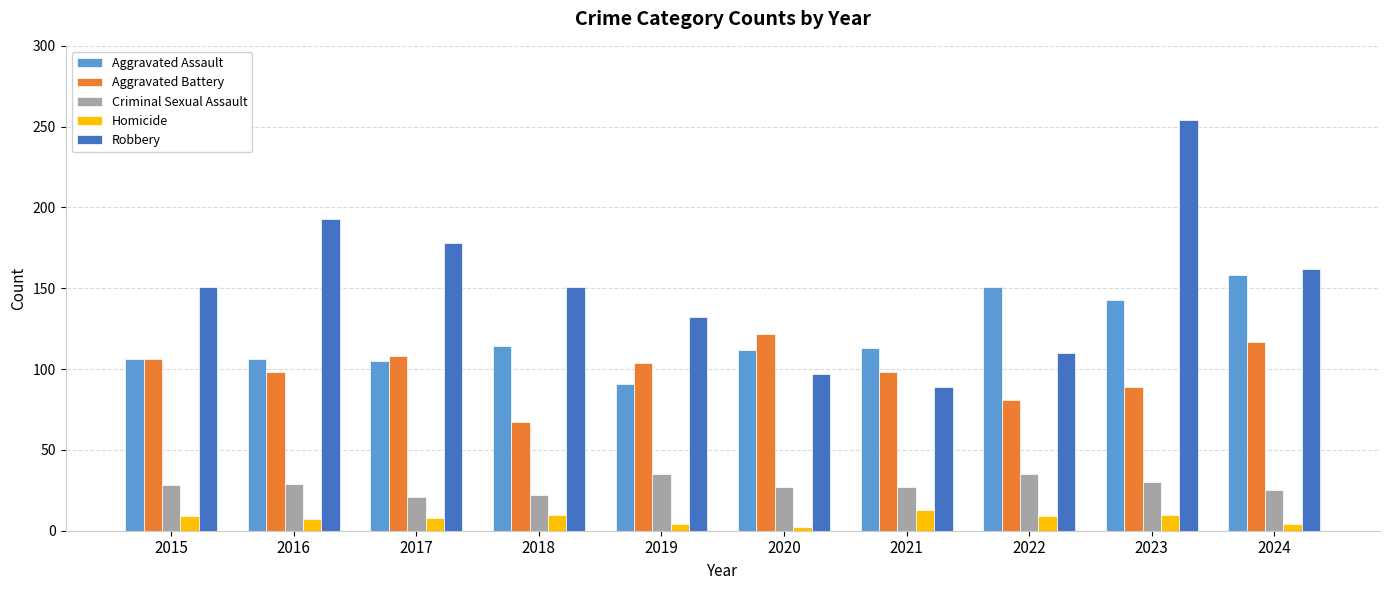

What is the value of the Criminal Sexual Assault bar at the 2nd from the left?

29